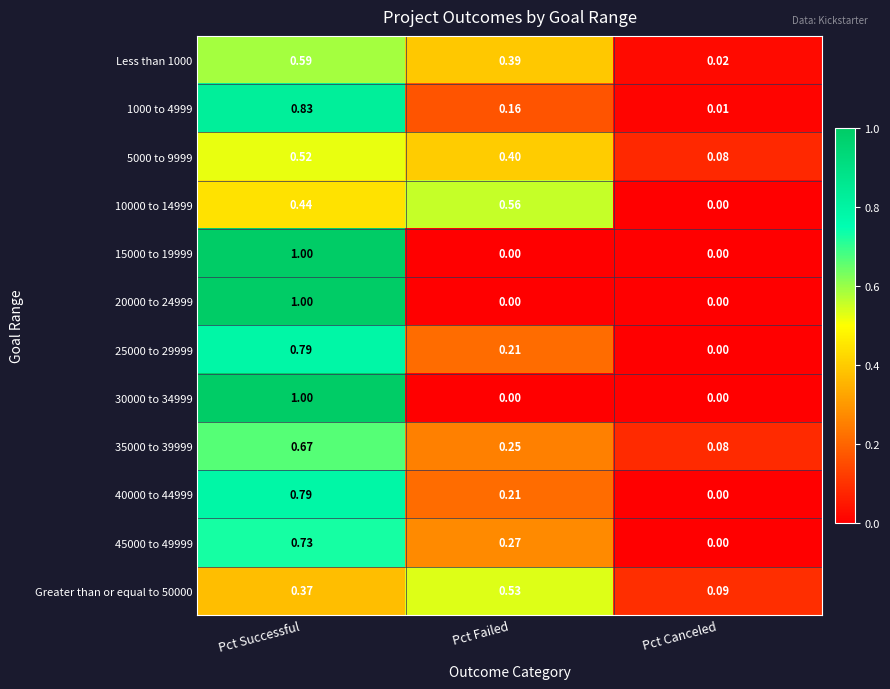

At which category is the sum across all series the highest?

Pct Successful